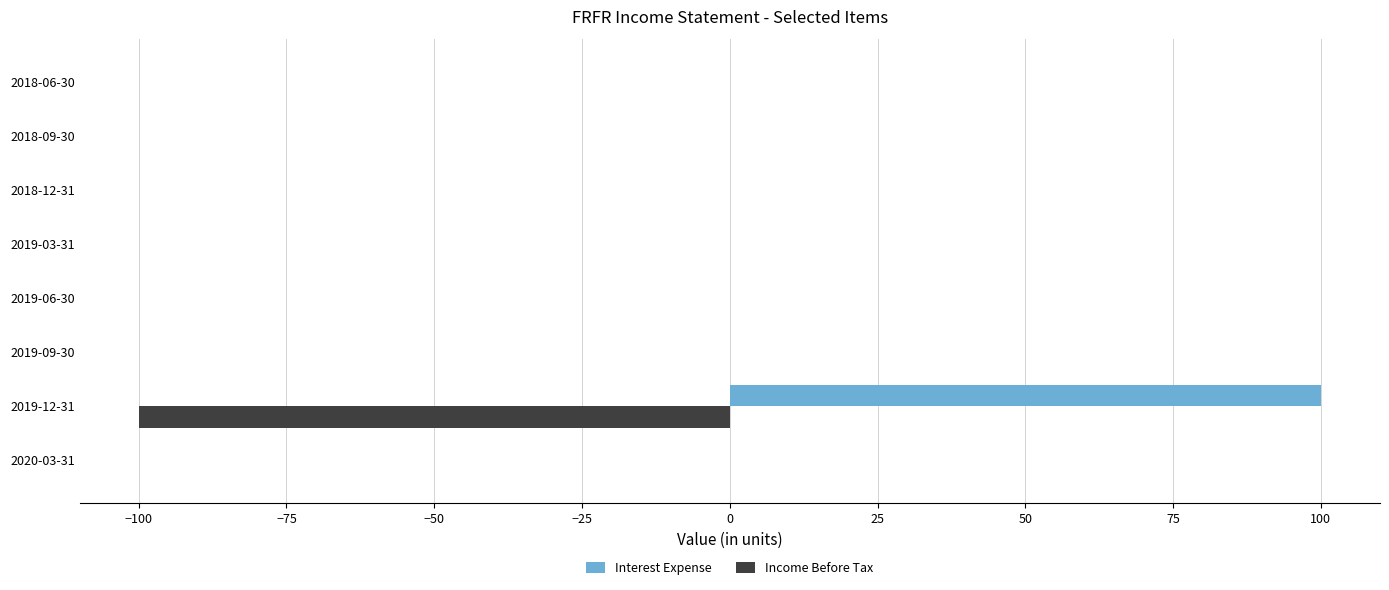

True or false: Income Before Tax has a value of 0 at 2019-09-30.

True